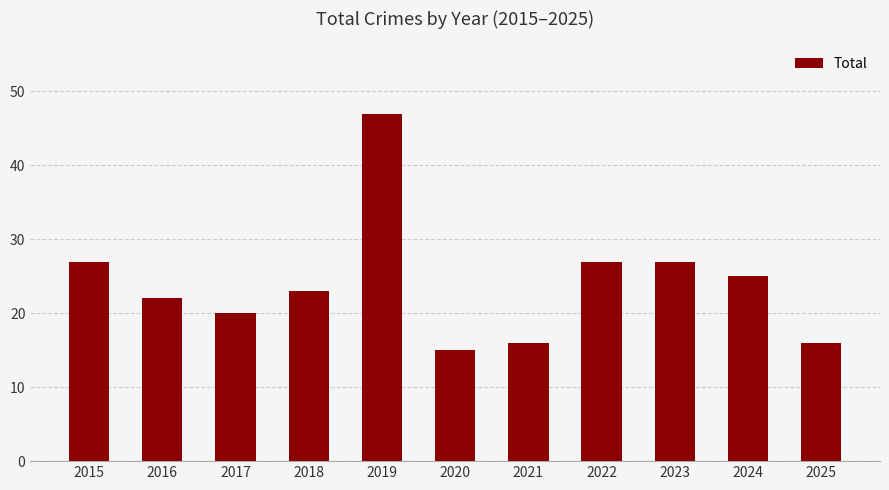

True or false: the data shows 23 at 2021.

False